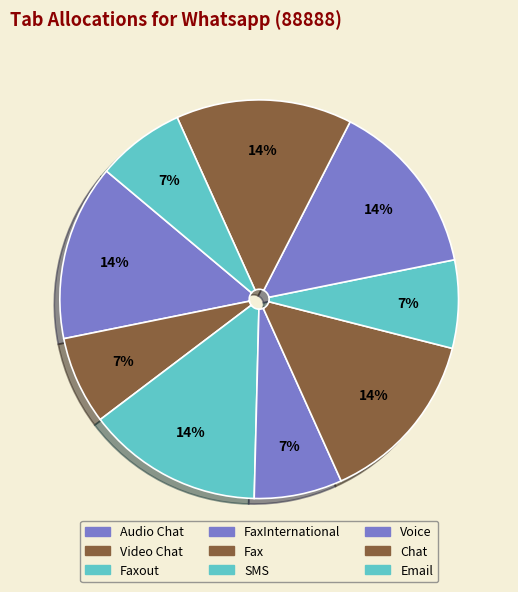

Which has a higher value, Video Chat or Email?

Video Chat